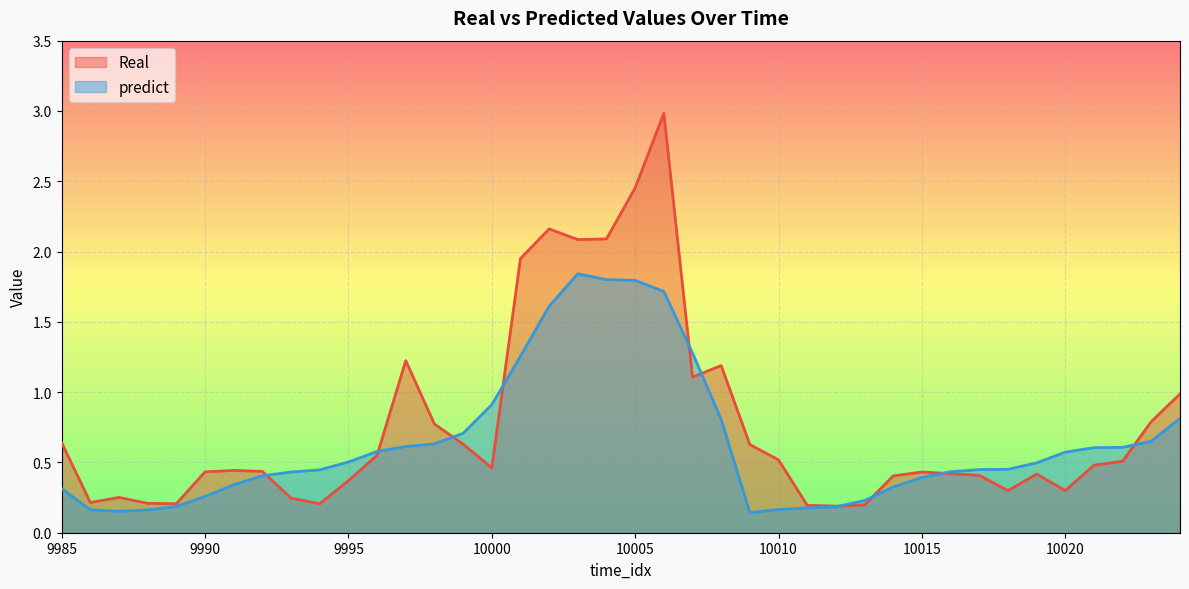

What is the difference between the maximum and minimum values in the Real series?

2.8